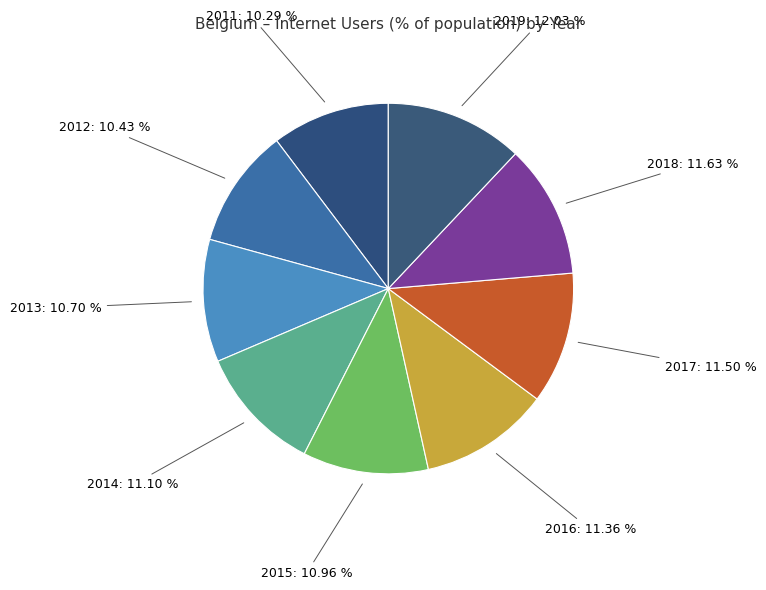

Rank the categories by value from highest to lowest.

2019, 2018, 2017, 2016, 2014, 2015, 2013, 2012, 2011